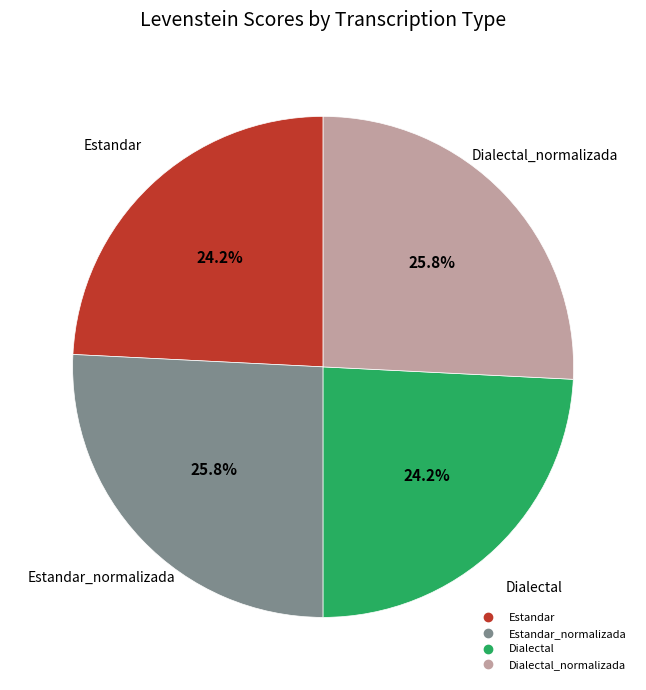

Does any single category account for the majority?

No